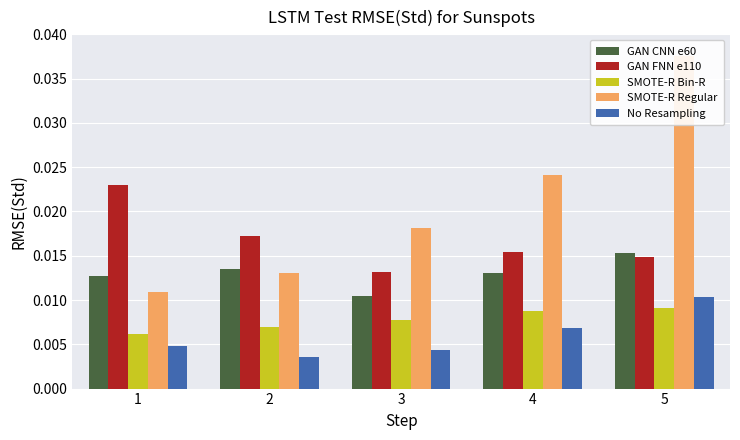

Is it true that SMOTE-R Regular equals 0.0 at 5?

False